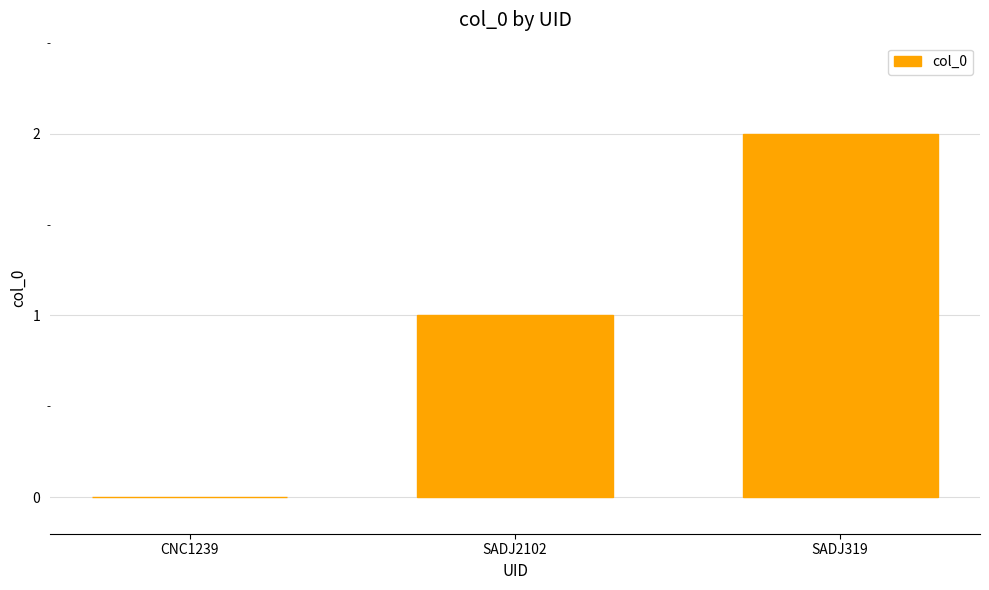

At which category does the chart reach its peak across all series?

SADJ319